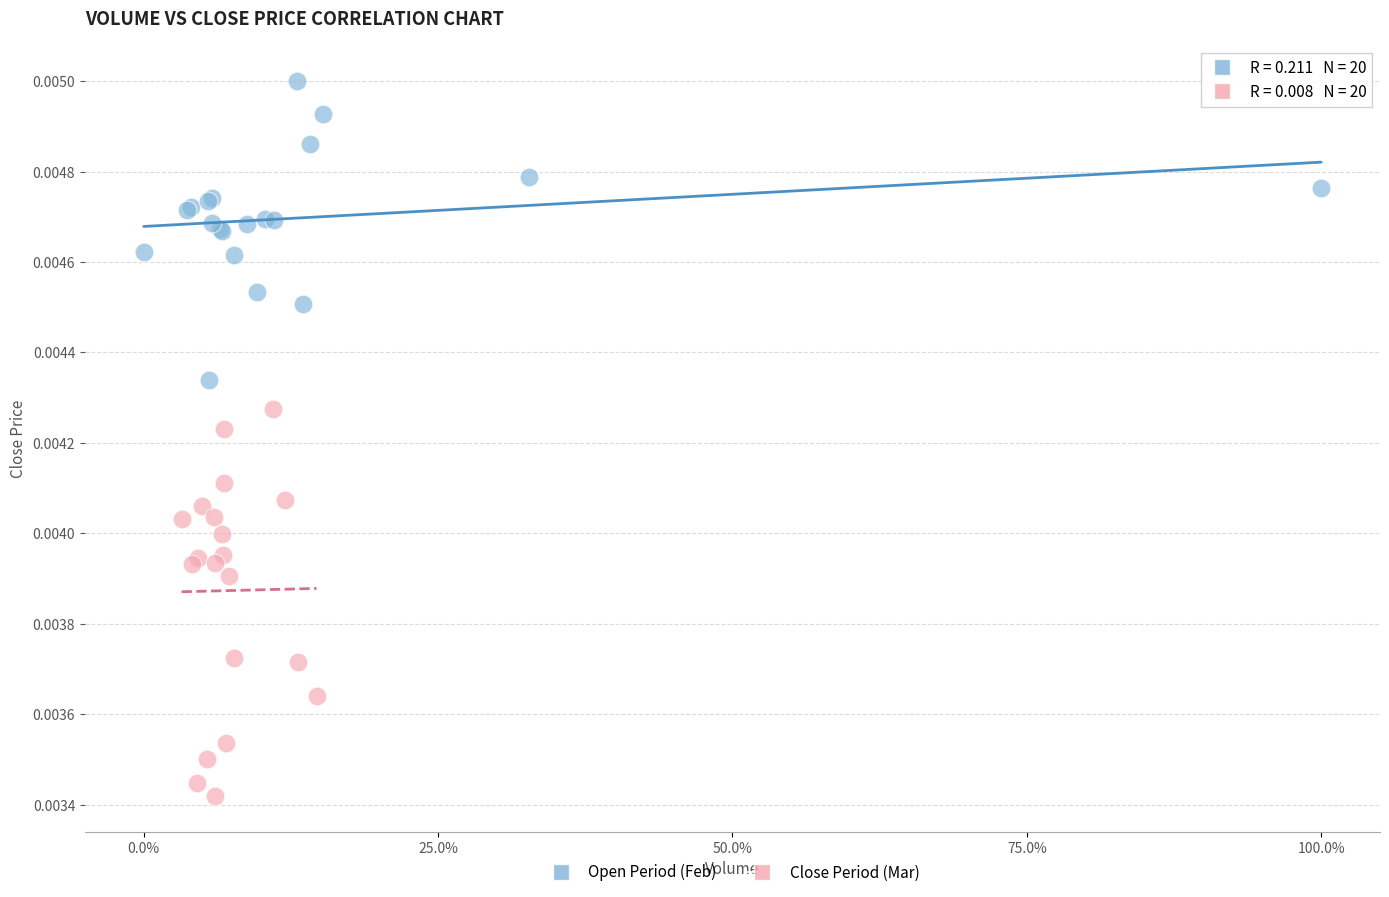

What are all the series names shown in the legend?

Open Period (Feb), Close Period (Mar)